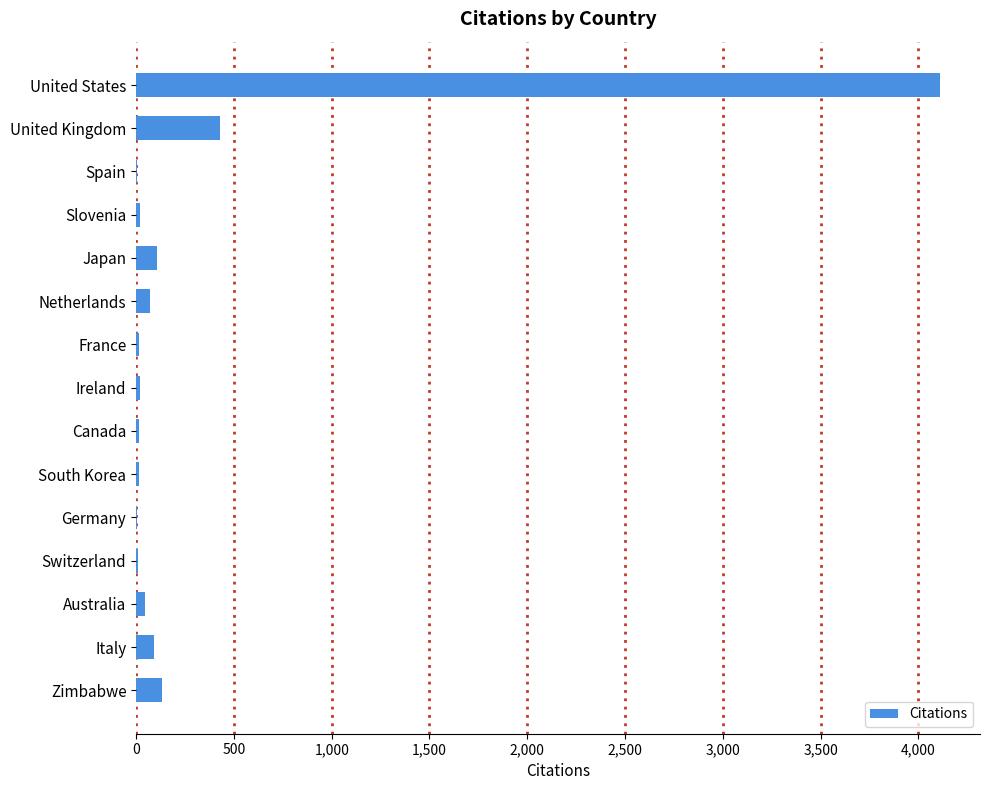

What is the sum of all values?

5094